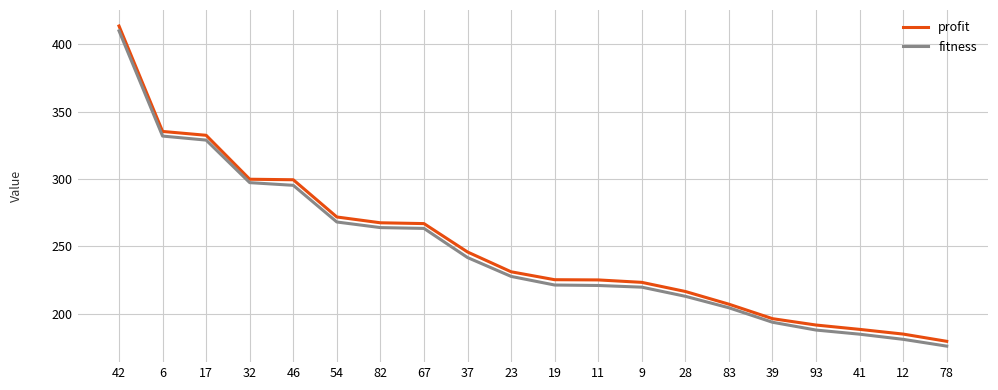

The fitness series shows 263.2 at 67. True or false?

True